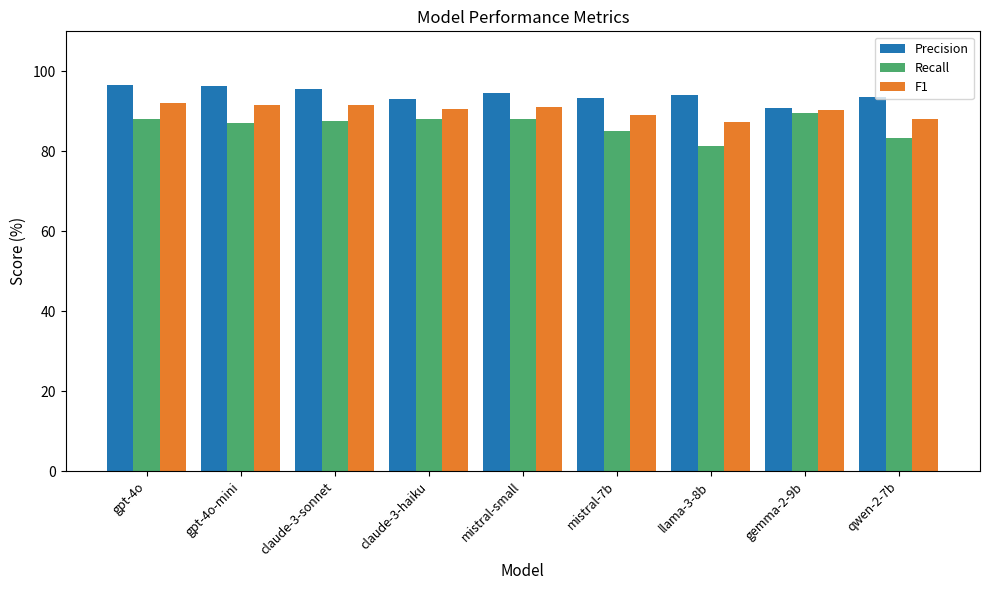

What is the total value across all series at mistral-small?

273.8